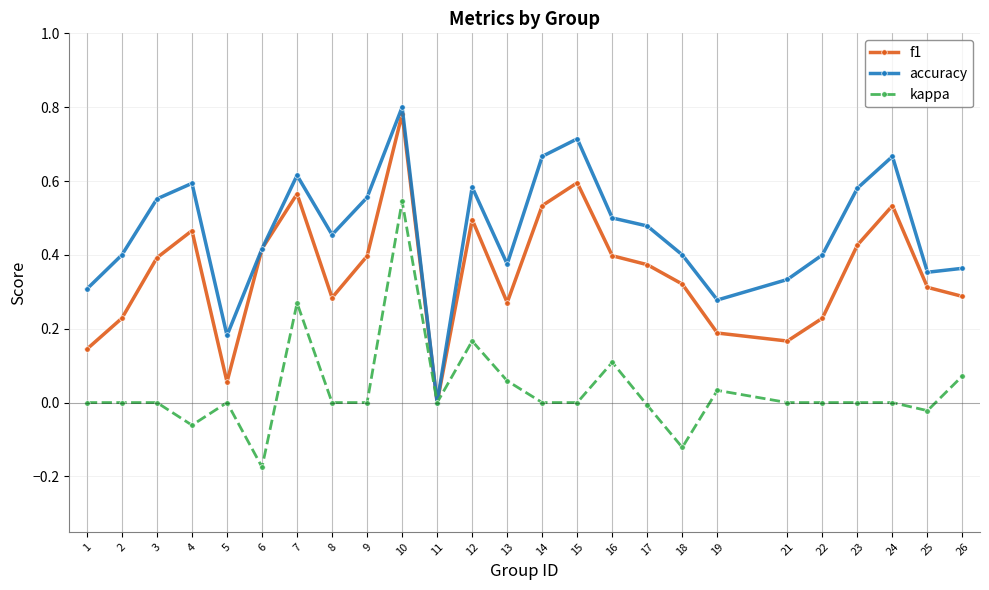

Which category has the lowest value across all series?

6